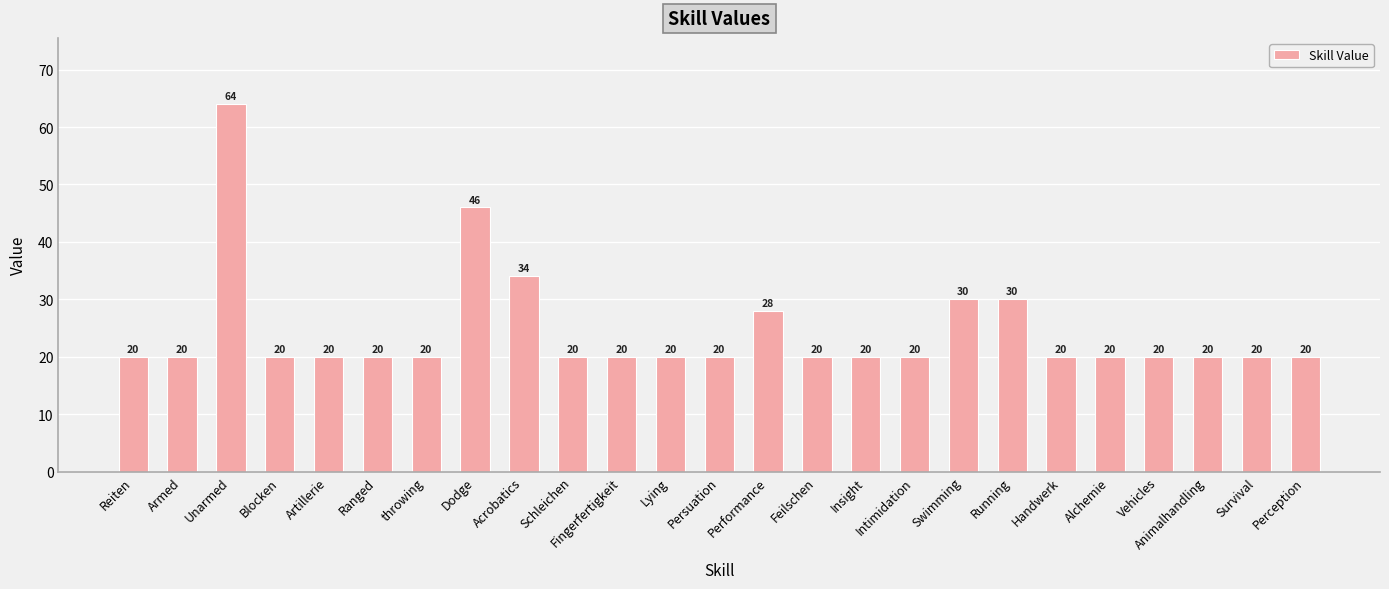

Reading left to right, what are all the values shown in this chart?

Reiten=20	Armed=20	Unarmed=64	Blocken=20	Artillerie=20	Ranged=20	throwing=20	Dodge=46	Acrobatics=34	Schleichen=20	Fingerfertigkeit=20	Lying=20	Persuation=20	Performance=28	Feilschen=20	Insight=20	Intimidation=20	Swimming=30	Running=30	Handwerk=20	Alchemie=20	Vehicles=20	Animalhandling=20	Survival=20	Perception=20